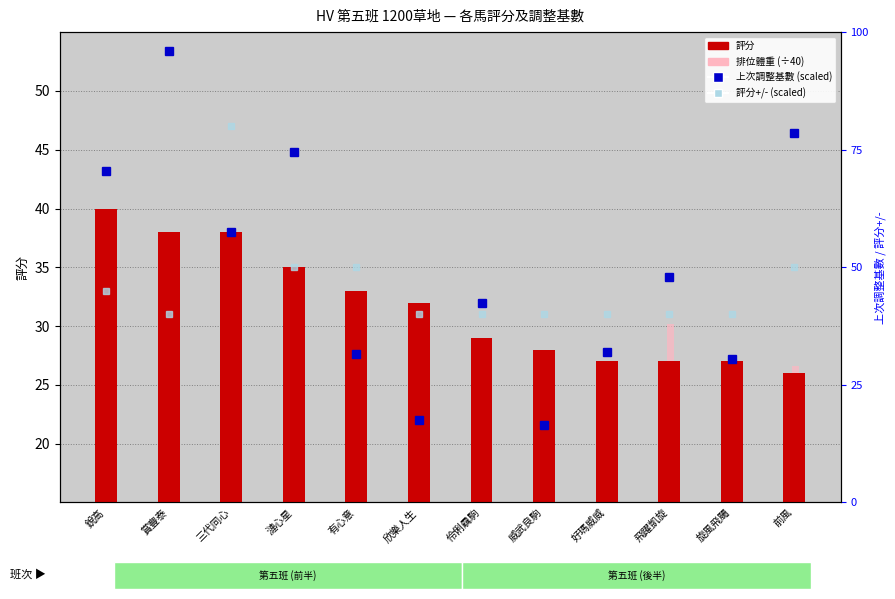

Rank the series by their average value, from highest to lowest.

上次調整基數 (scaled), 評分+/- (scaled), 評分, 排位體重 (÷40)